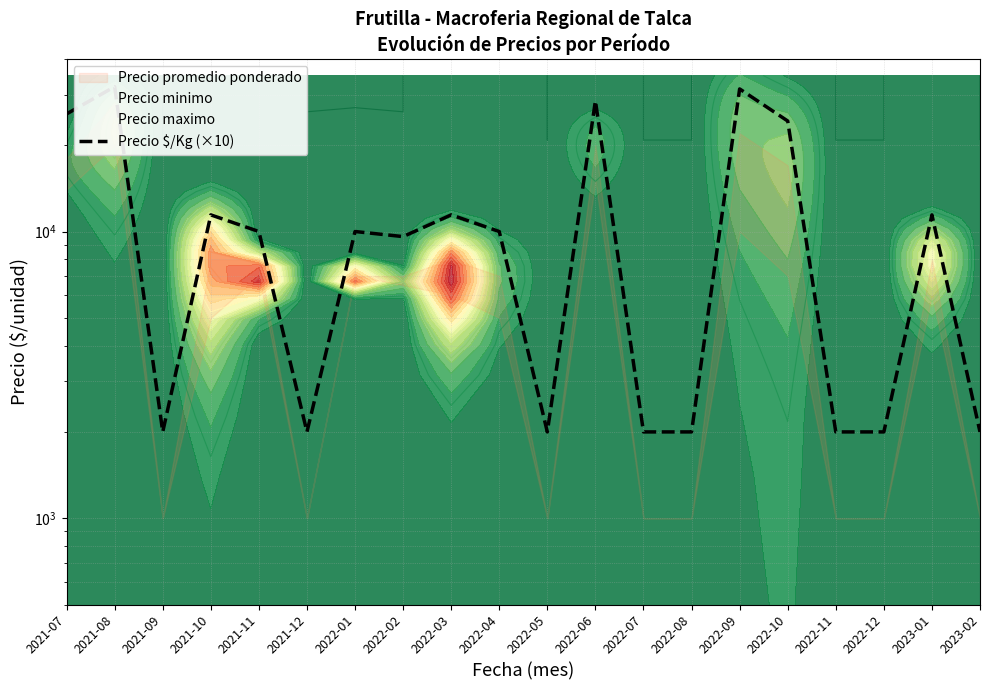

At which label is the value closest to 17000?

2021-10